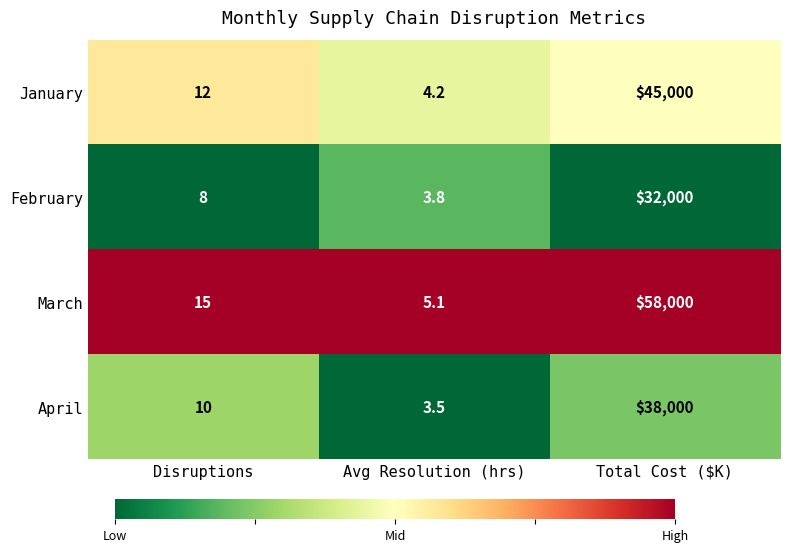

What is the total value across all series at Disruptions?

45.0